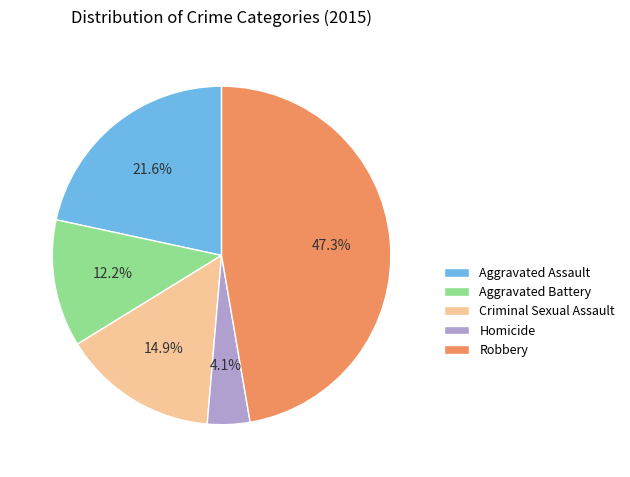

What is the largest slice in the pie chart?

Robbery